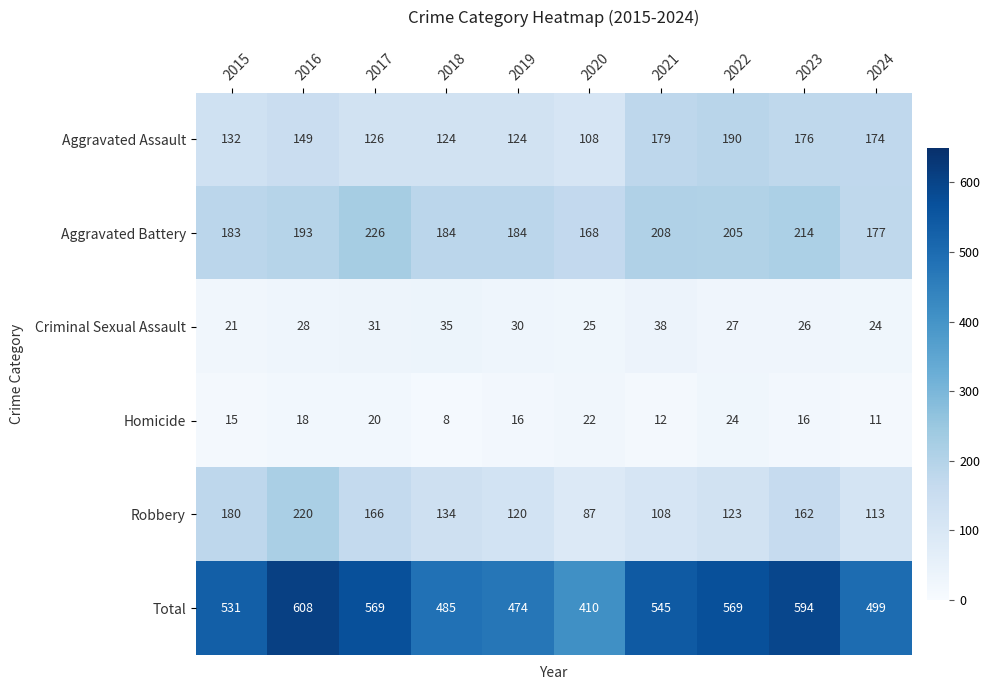

At 2022, list the series in order from smallest to largest.

Homicide, Criminal Sexual Assault, Robbery, Aggravated Assault, Aggravated Battery, Total